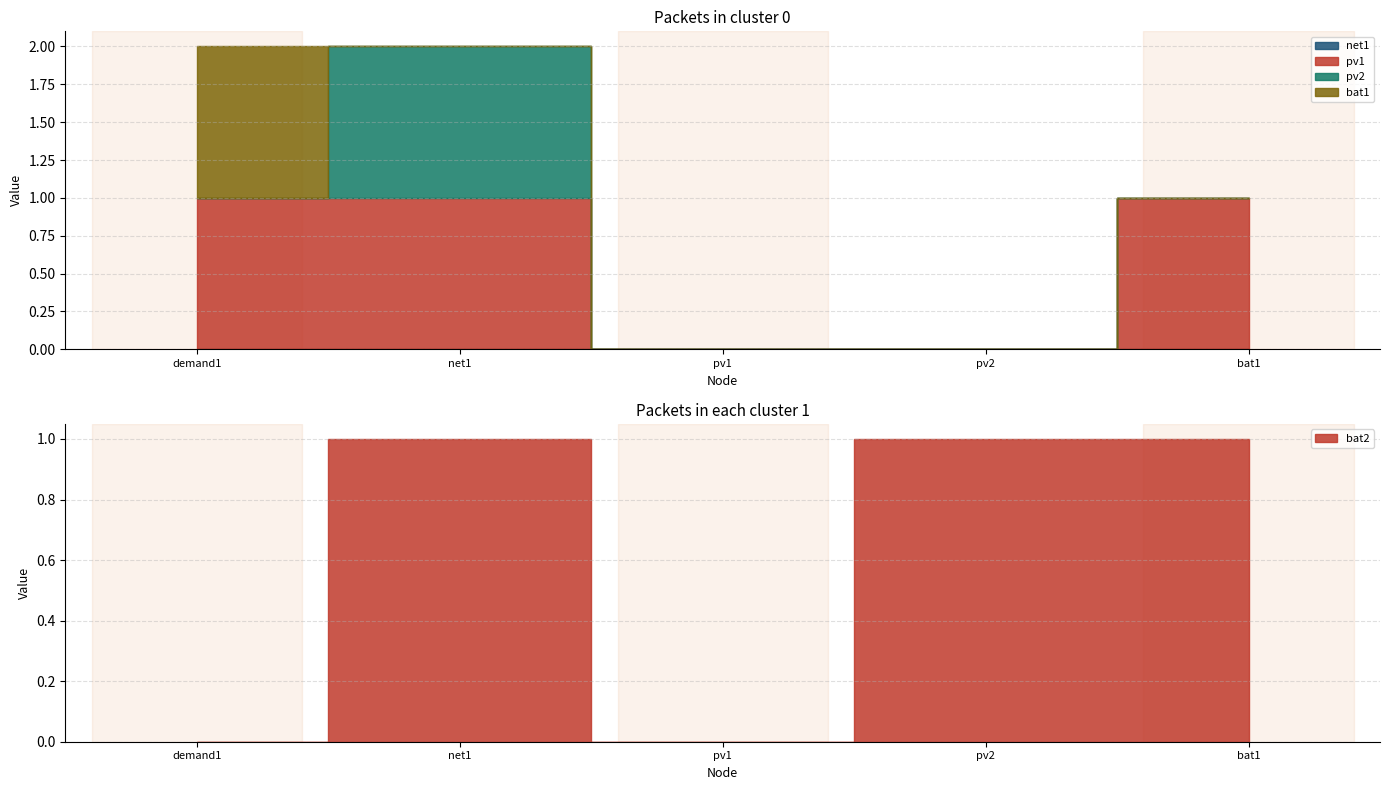

At which category does the chart reach its peak across all series?

demand1